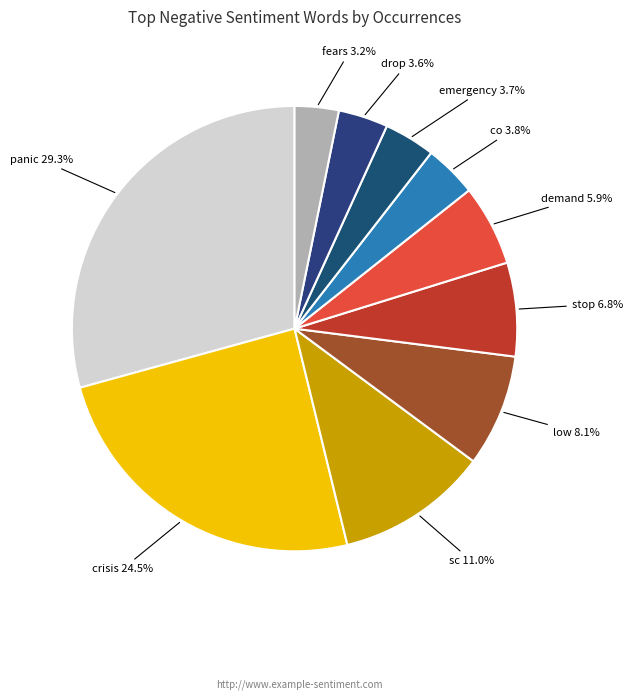

To the nearest percent, what is the difference between the largest and smallest slice percentages?

26%